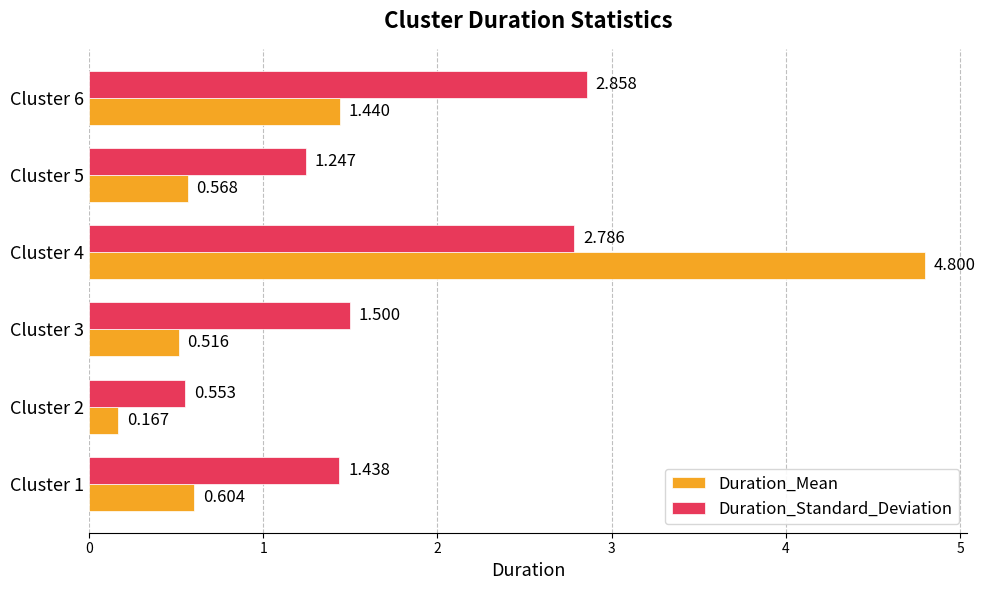

List the series in order of their overall mean, lowest first.

Duration_Mean, Duration_Standard_Deviation